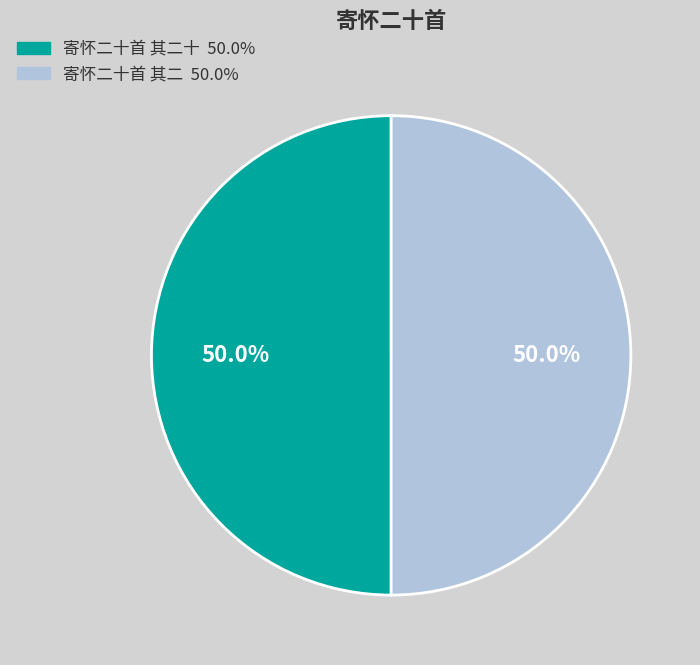

How many segments does this pie chart have?

2